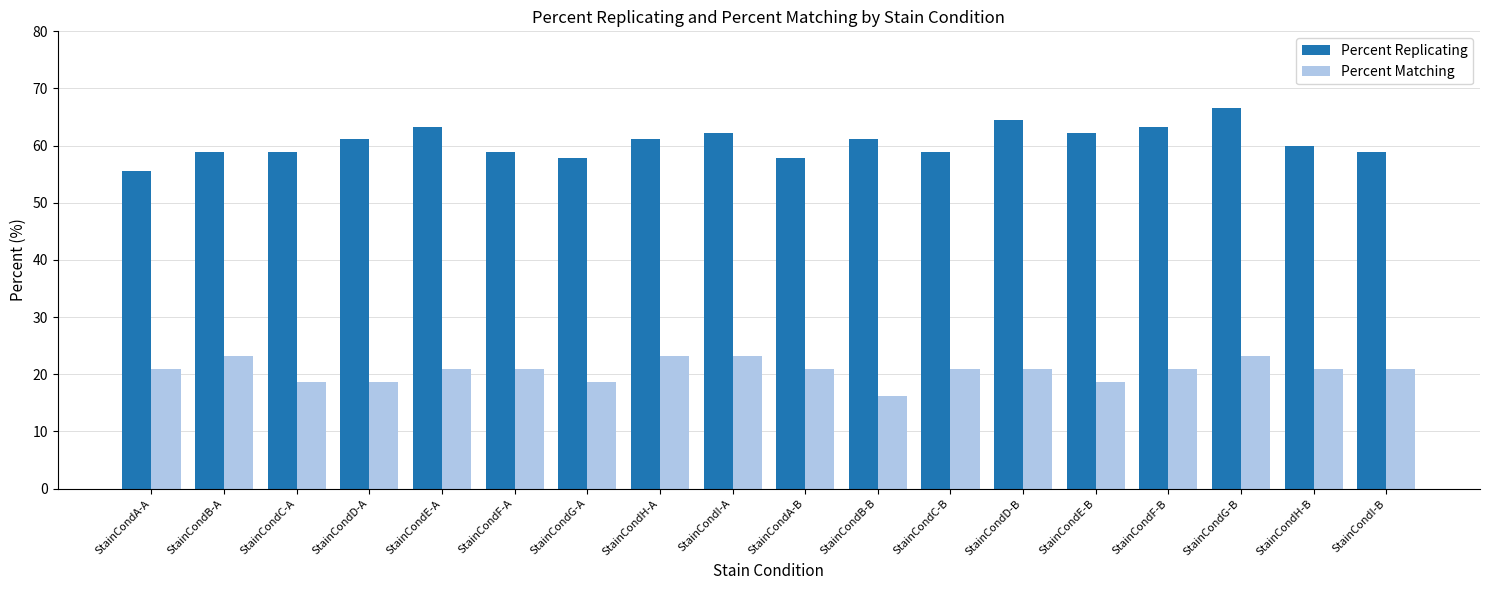

Rank the series at StainCondF-A from lowest to highest value.

Percent Matching, Percent Replicating